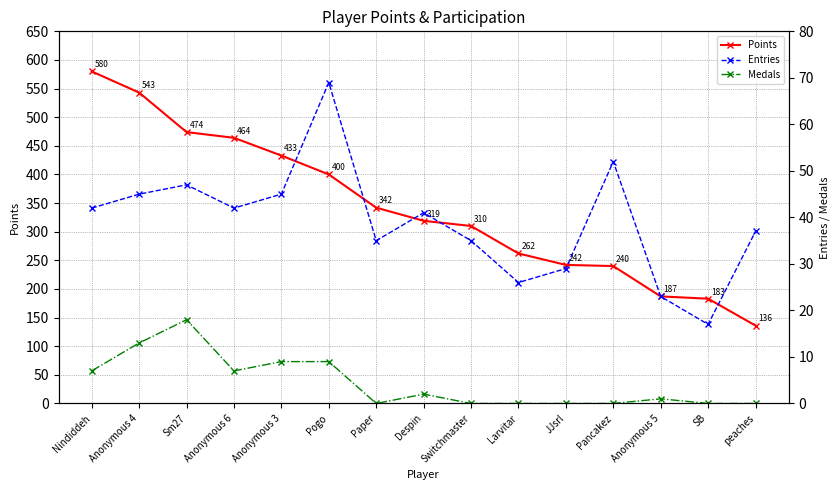

Where is Entries nearest to the value 43?

Nindiddeh